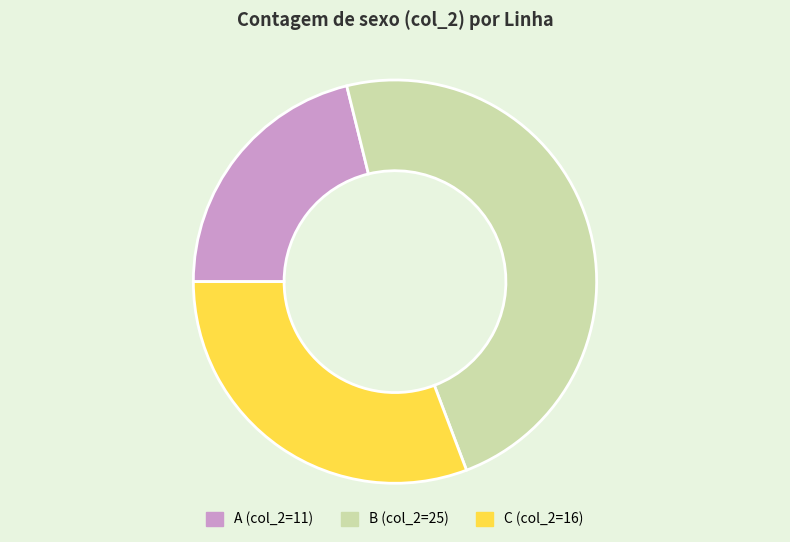

Is A the majority of the pie?

No